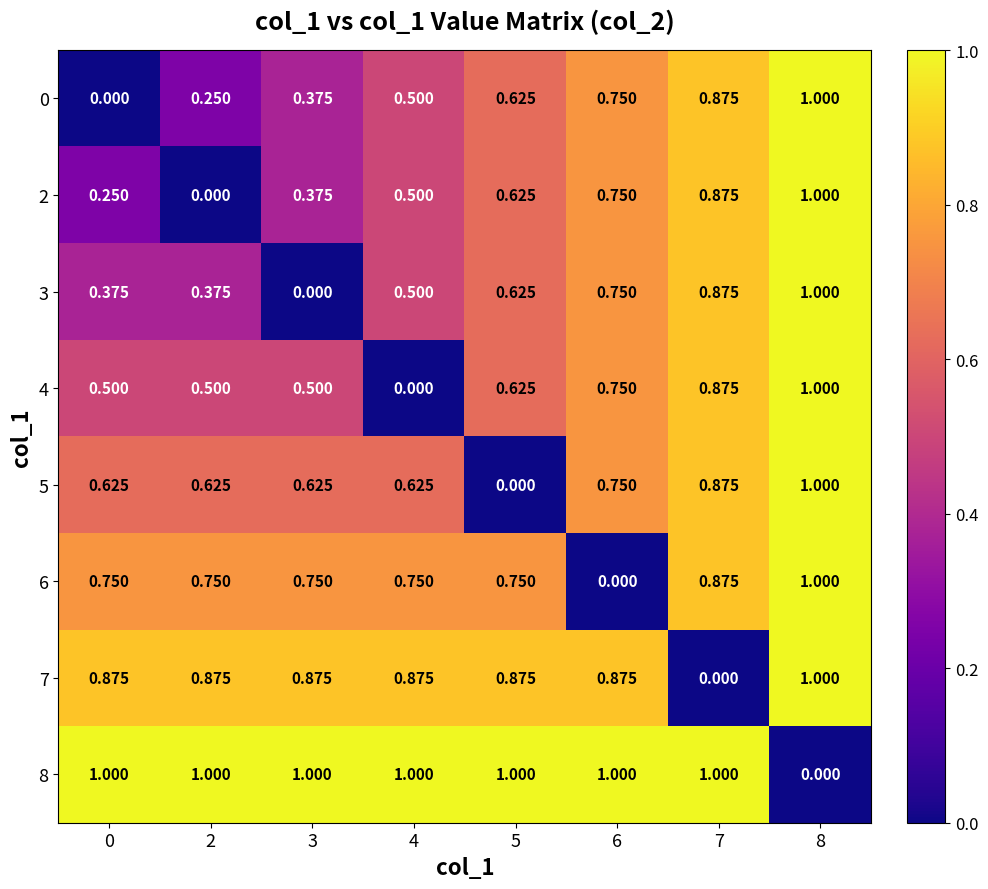

Is the value of 4 at 0 greater than the value of 2 at 0?

Yes